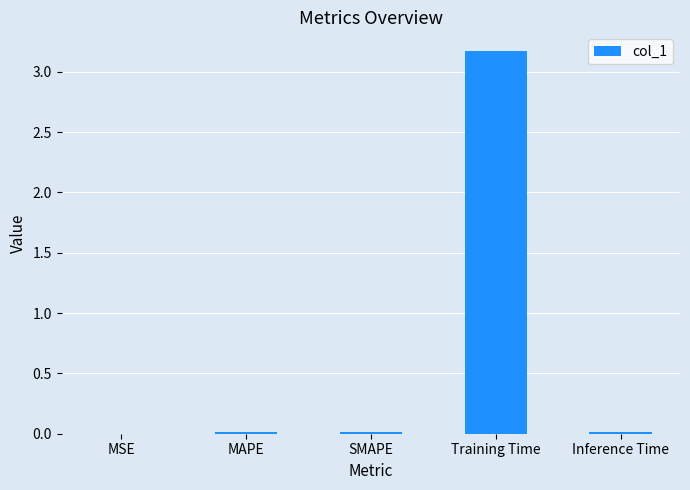

True or false: the data shows 3.2 at Training Time.

True